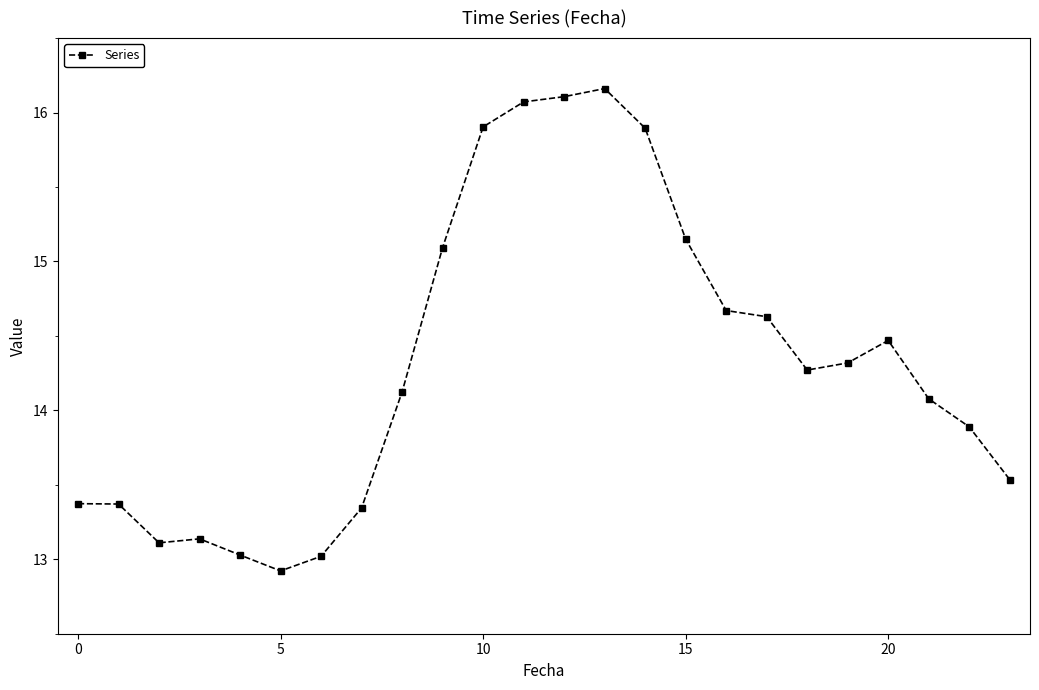

What is the maximum value shown in the chart?

16.2